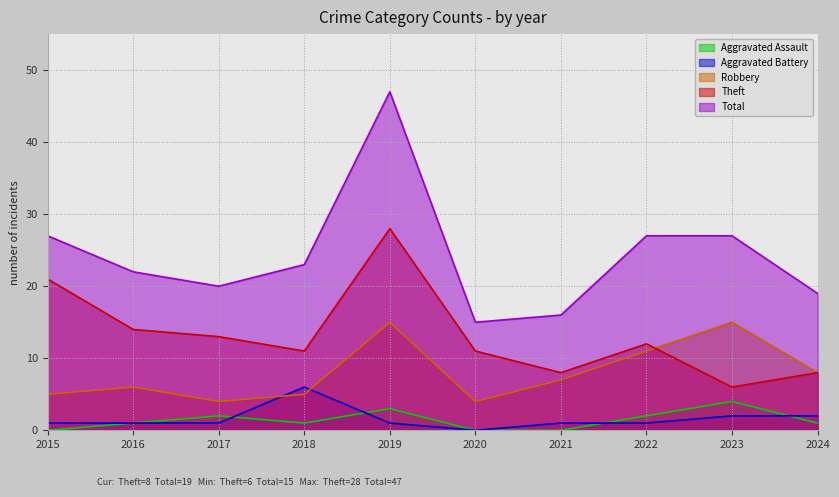

Read the Theft value at 2020, to the nearest 5.

10